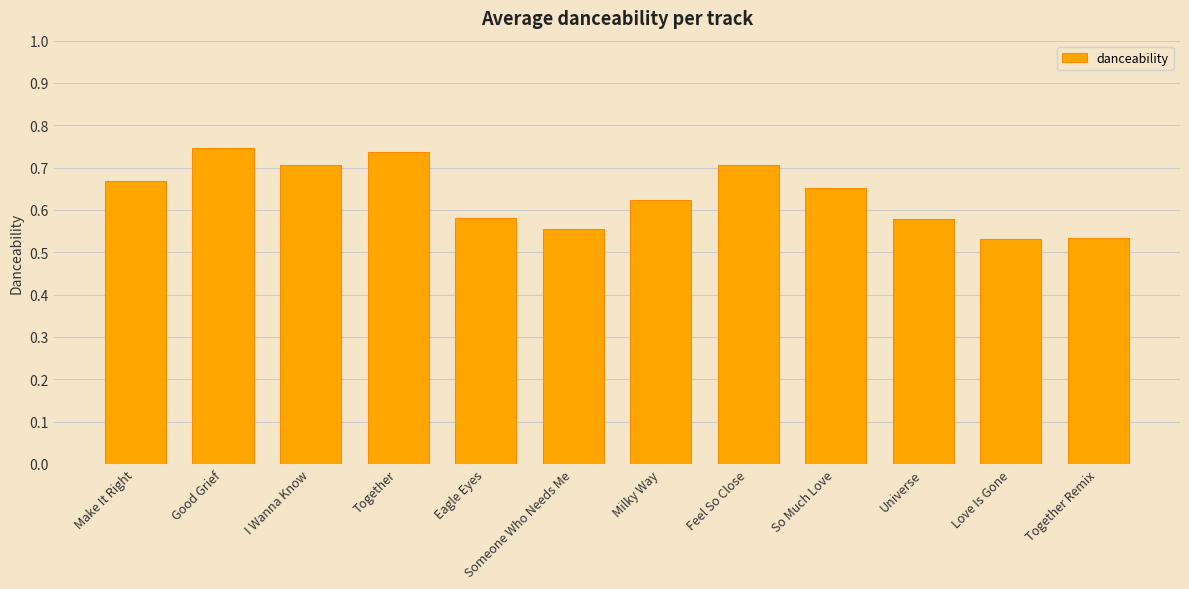

Count the values in the range 0 to 1.

12